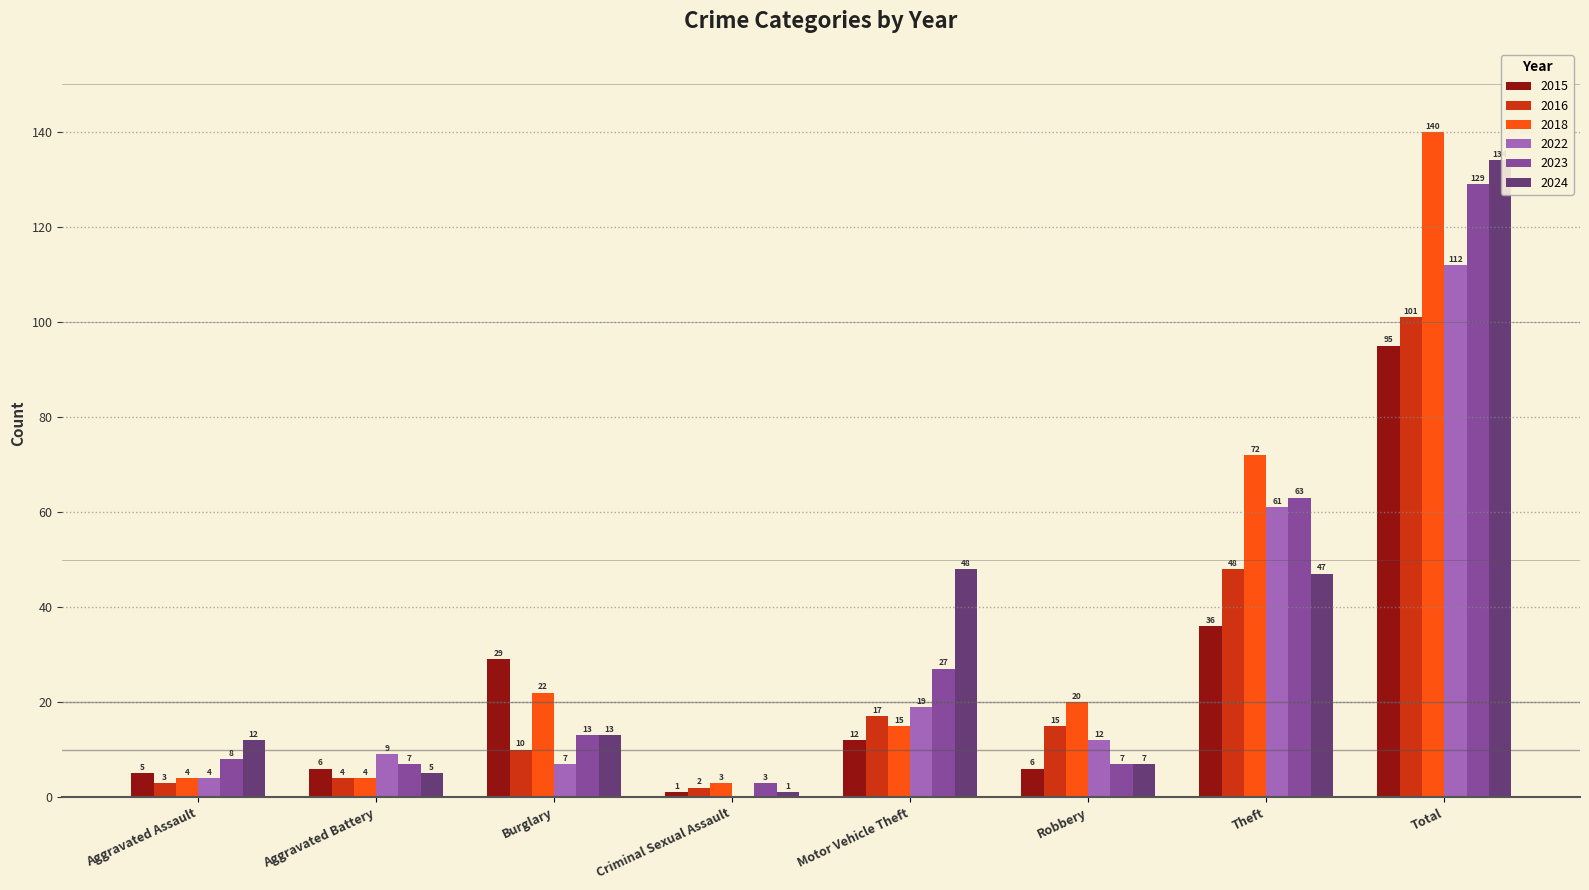

At which category is the sum across all series the highest?

Total